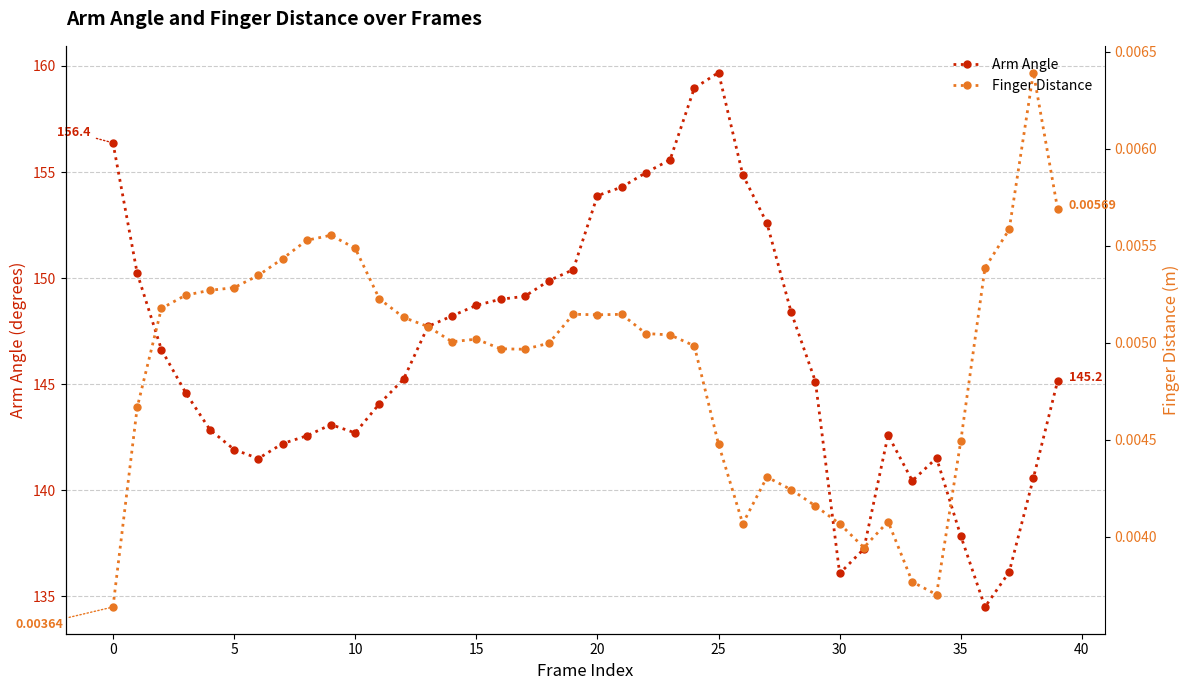

True or false: Arm Angle has more than 2 points higher than both neighbors.

True